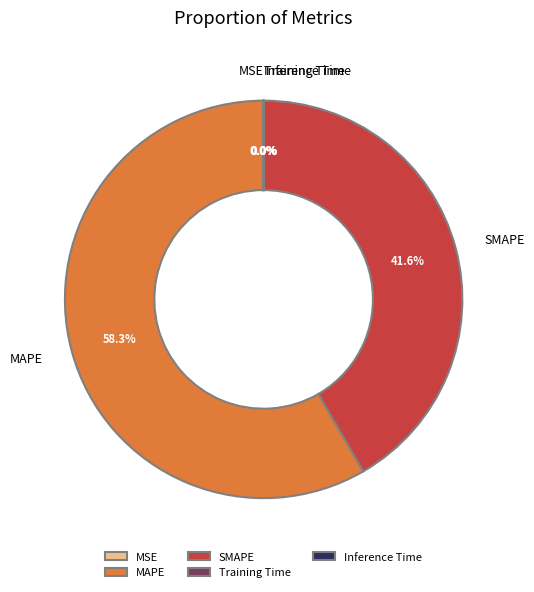

Is there a majority slice in this chart?

Yes